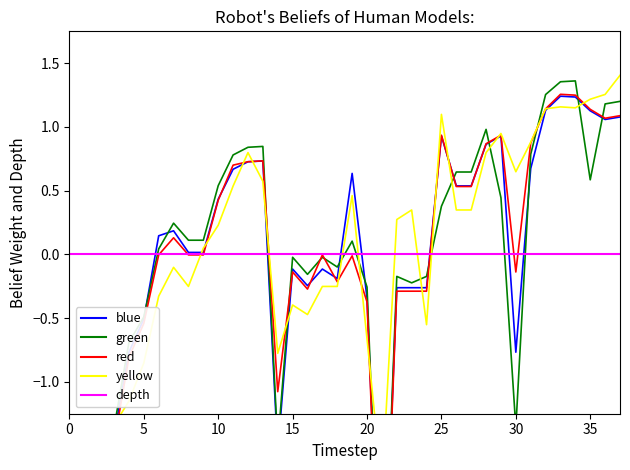

At how many categories does at least one series exceed -1?

38